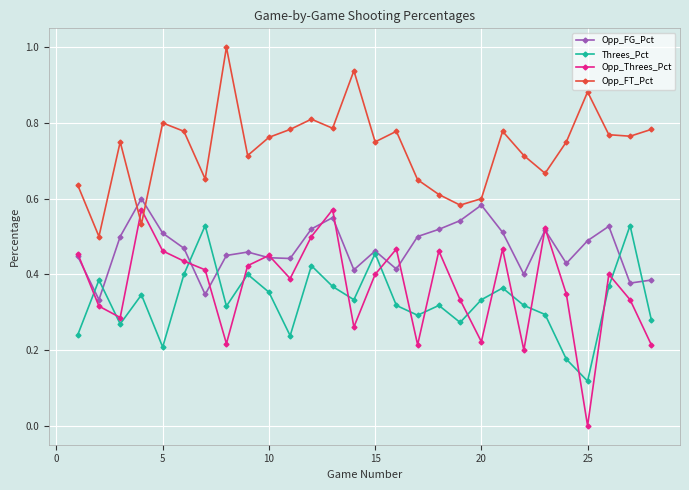

Which series has the largest total across all categories?

Opp_FT_Pct